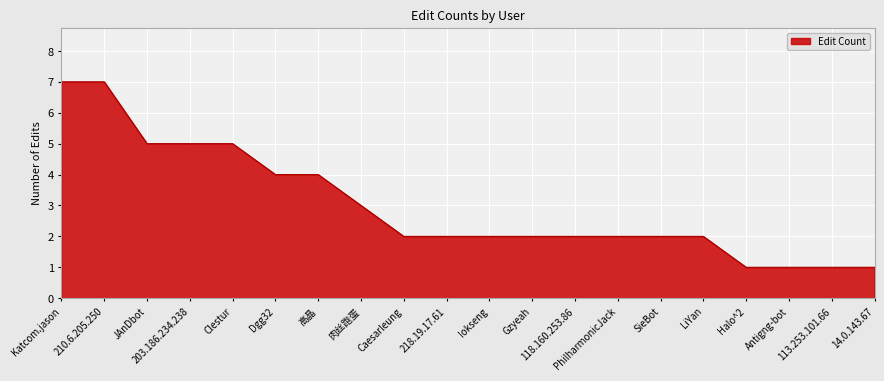

True or false: the data shows 2 at LiYan.

True